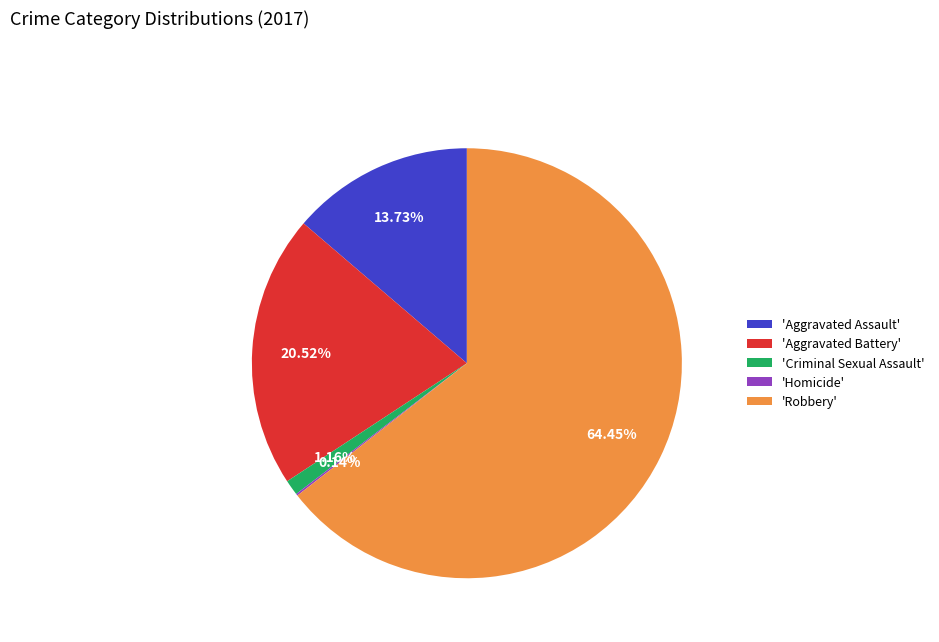

To the nearest percent, what is the difference between the largest and smallest slice percentages?

64%